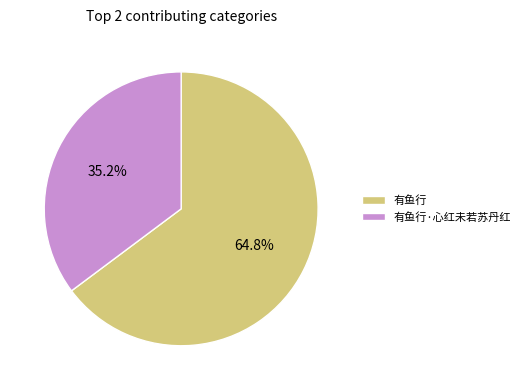

What percentage do 有鱼行·心红未若苏丹红 and 有鱼行 together represent?

100.0%